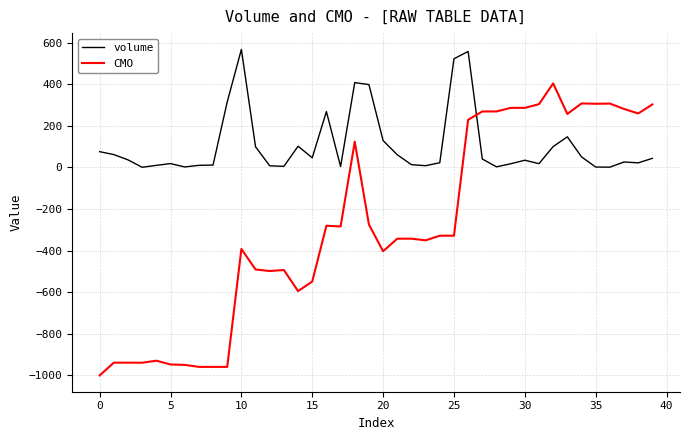

What is the highest value of the volume series?

567.4